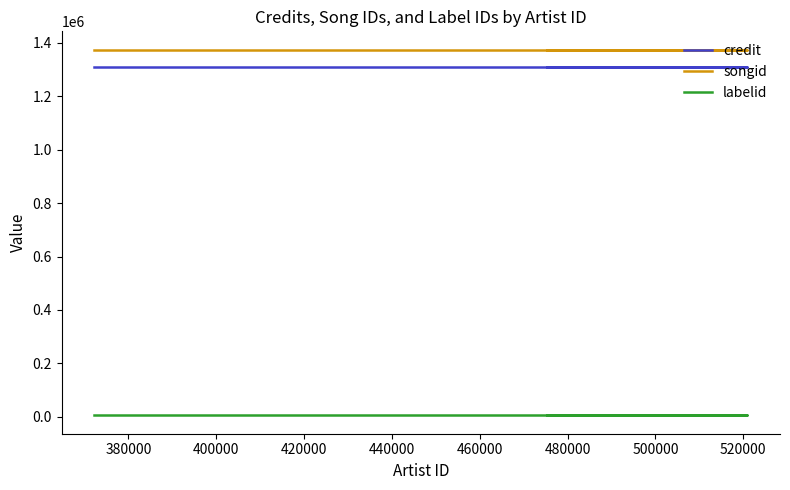

Which series has the largest total across all categories?

songid